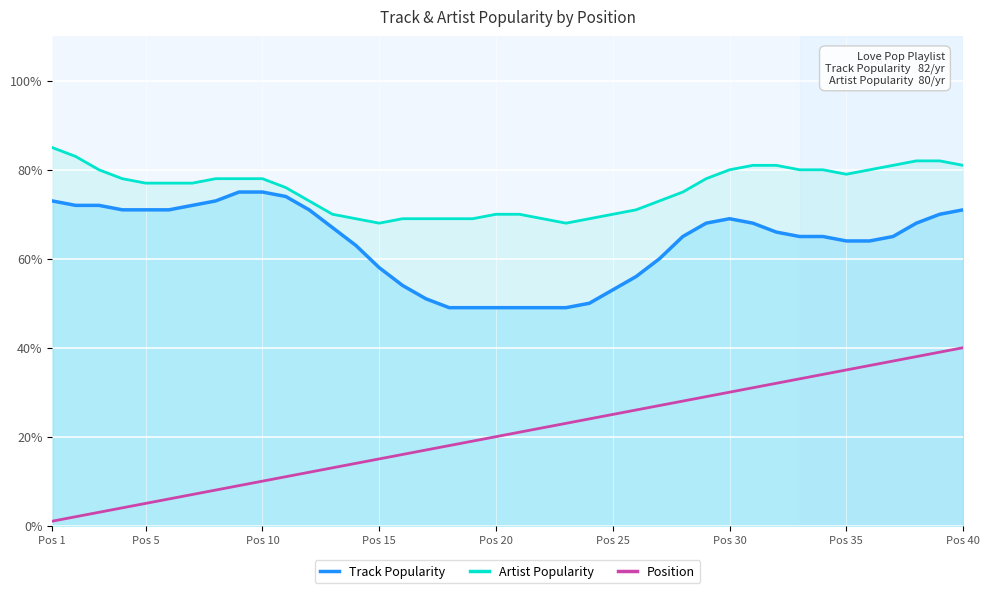

What is the difference between the maximum and minimum values in the Artist Popularity series?

17